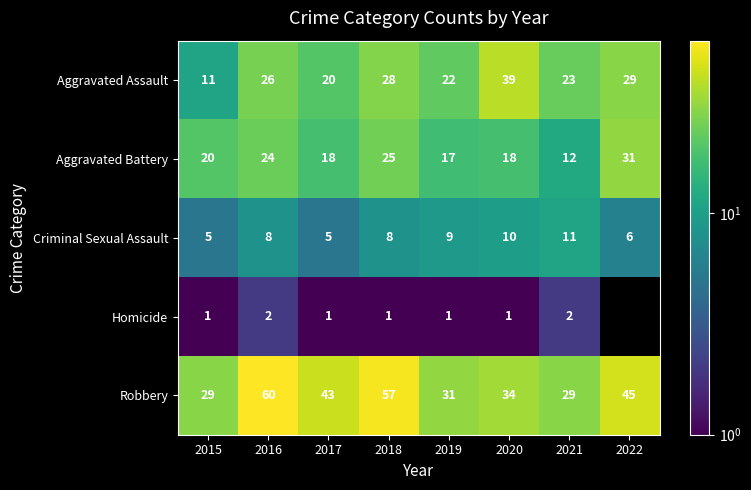

At how many categories does at least one series exceed 32?

5